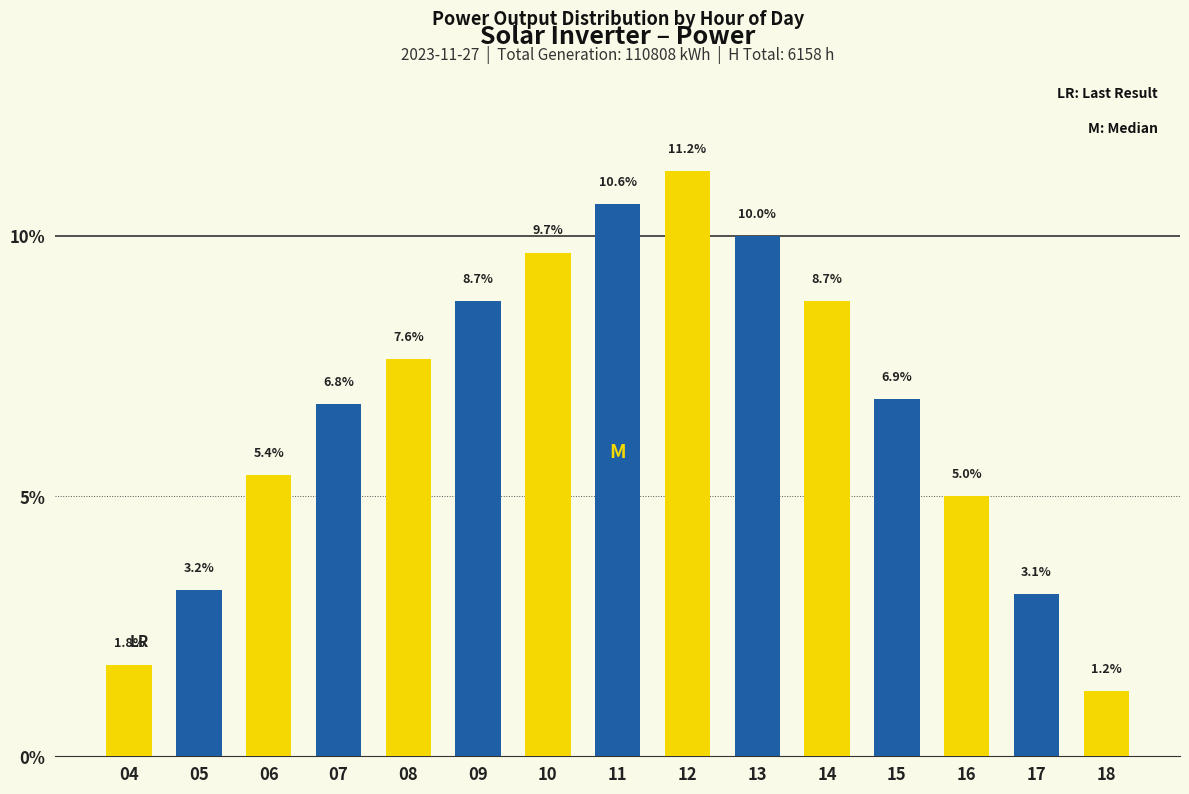

Does the chart contain stacked bars?

No